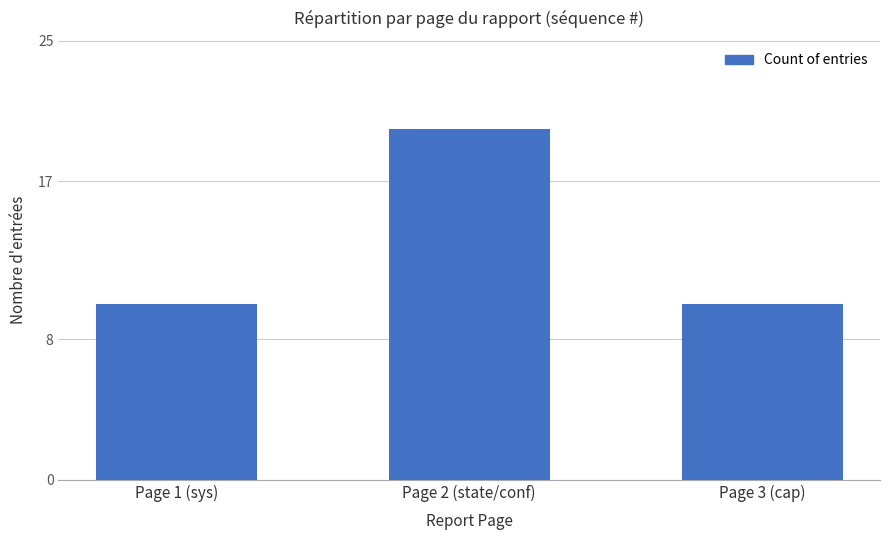

What is the change in value from Page 1 (sys) to Page 2 (state/conf)?

+10